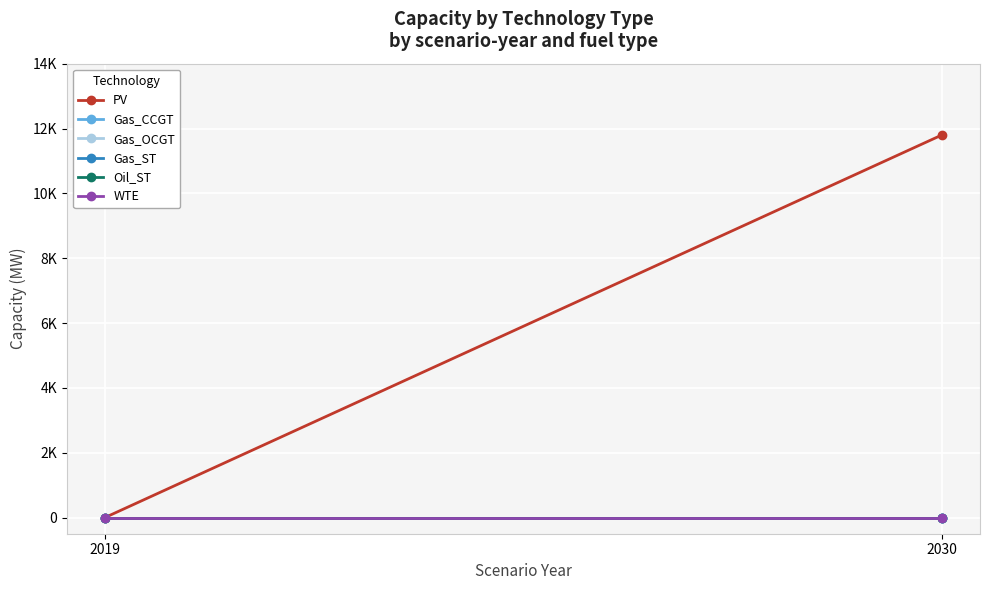

Is the value of Oil_ST at 2019 greater than the value of Gas_OCGT at 2019?

No